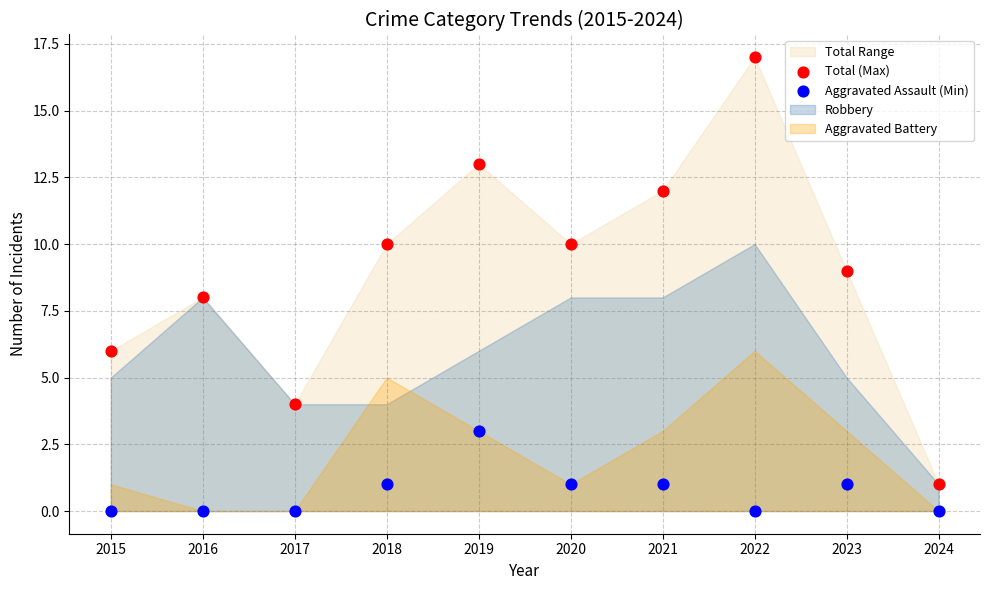

Across all data points, what is the range of Y values (max minus min)?

17